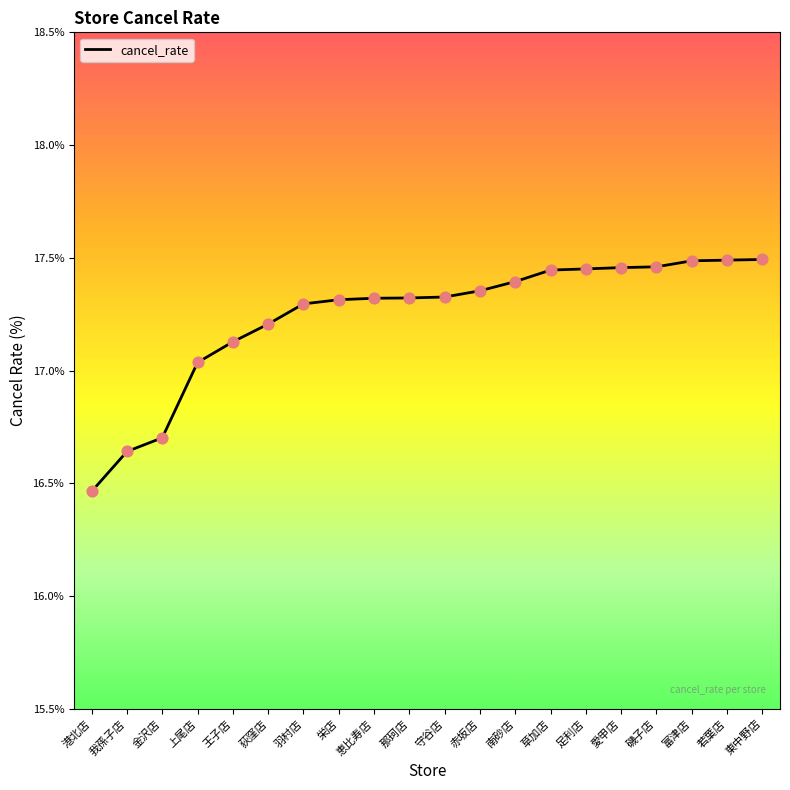

What is the change in value from 上尾店 to 磯子店?

+0.4